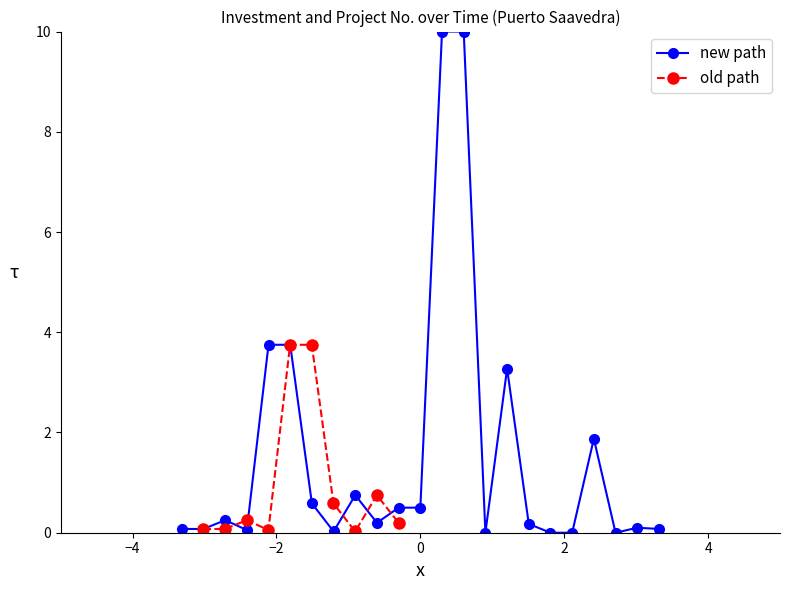

What is the maximum value for new path?

10.0